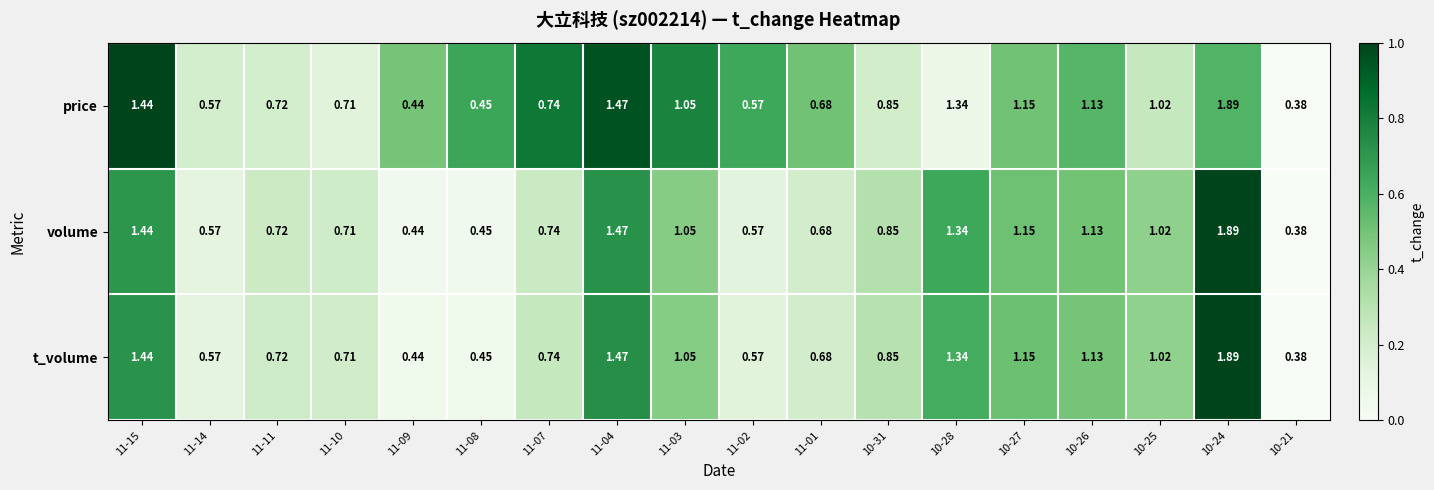

Is the value of price at 10-21 greater than the value of volume at 11-01?

No